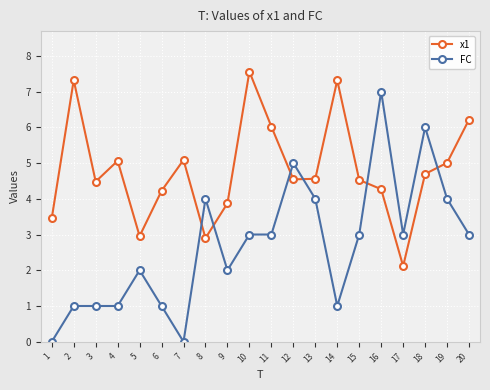

What is the value of the x1 point at the 2nd from the left?

7.3